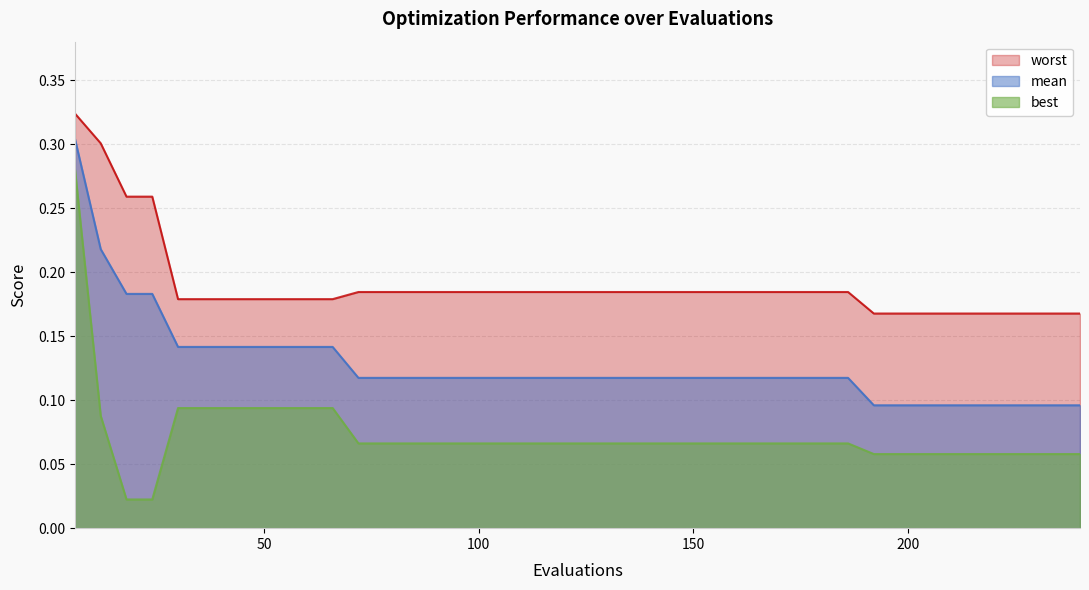

Which series has the largest total across all categories?

worst